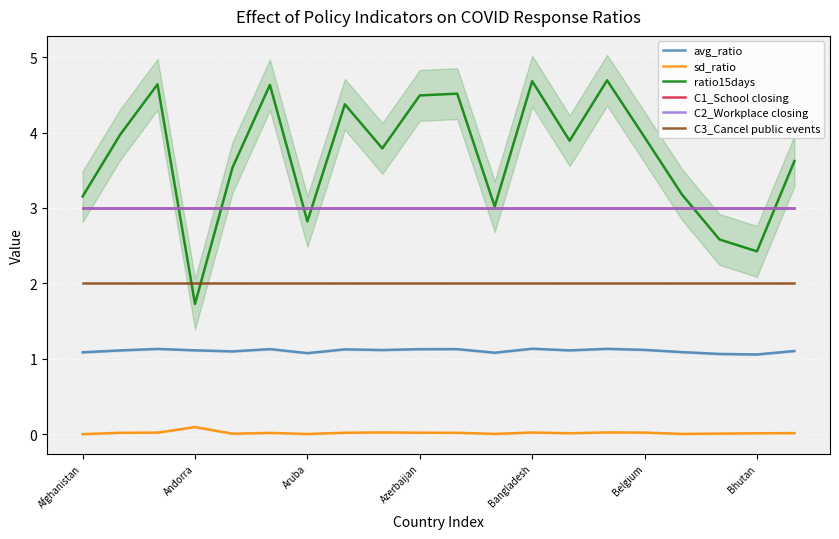

What is the spread (max minus min) of values at 13?

3.9